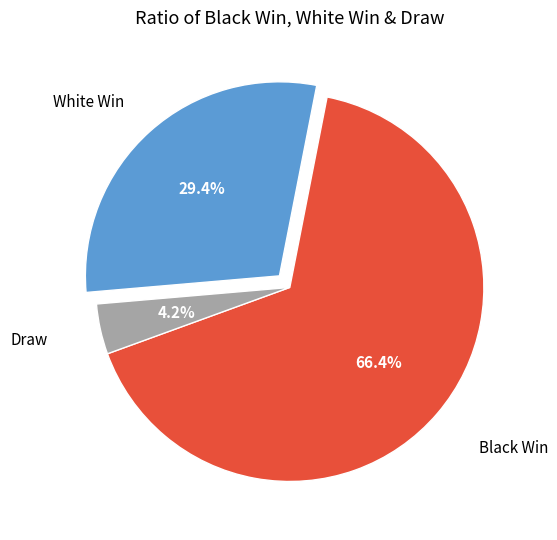

To the nearest percent, what percentage of the pie is White Win?

29%